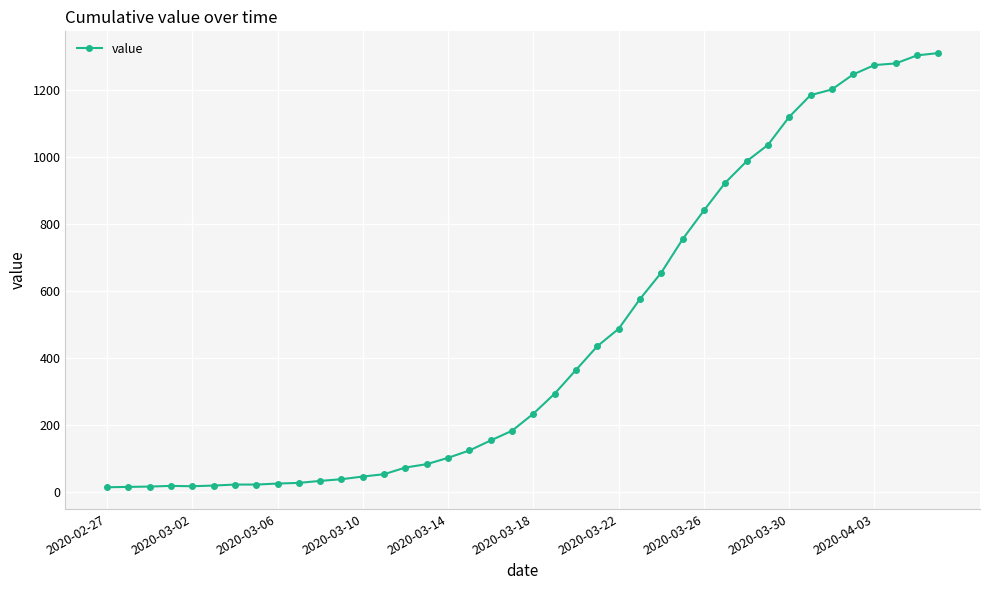

What is the difference between the second highest and second lowest values?

1291